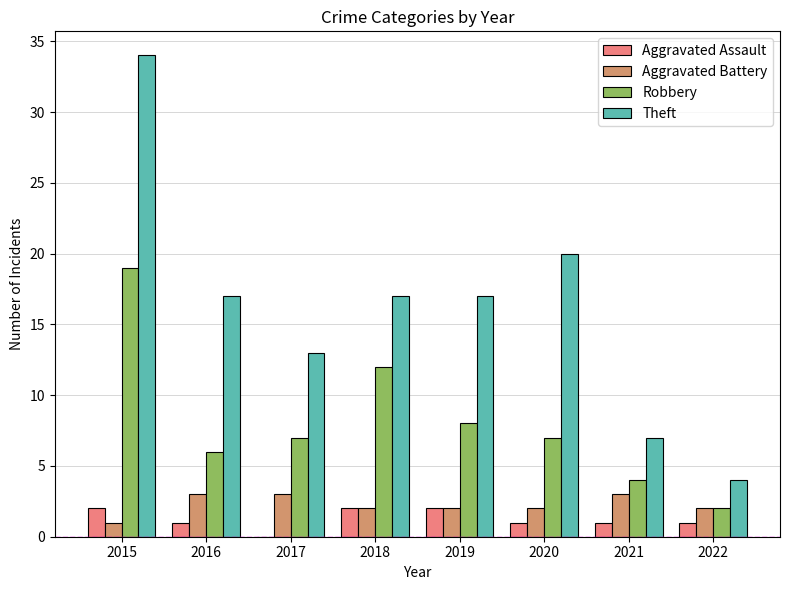

Read the Robbery value at 2021.

4